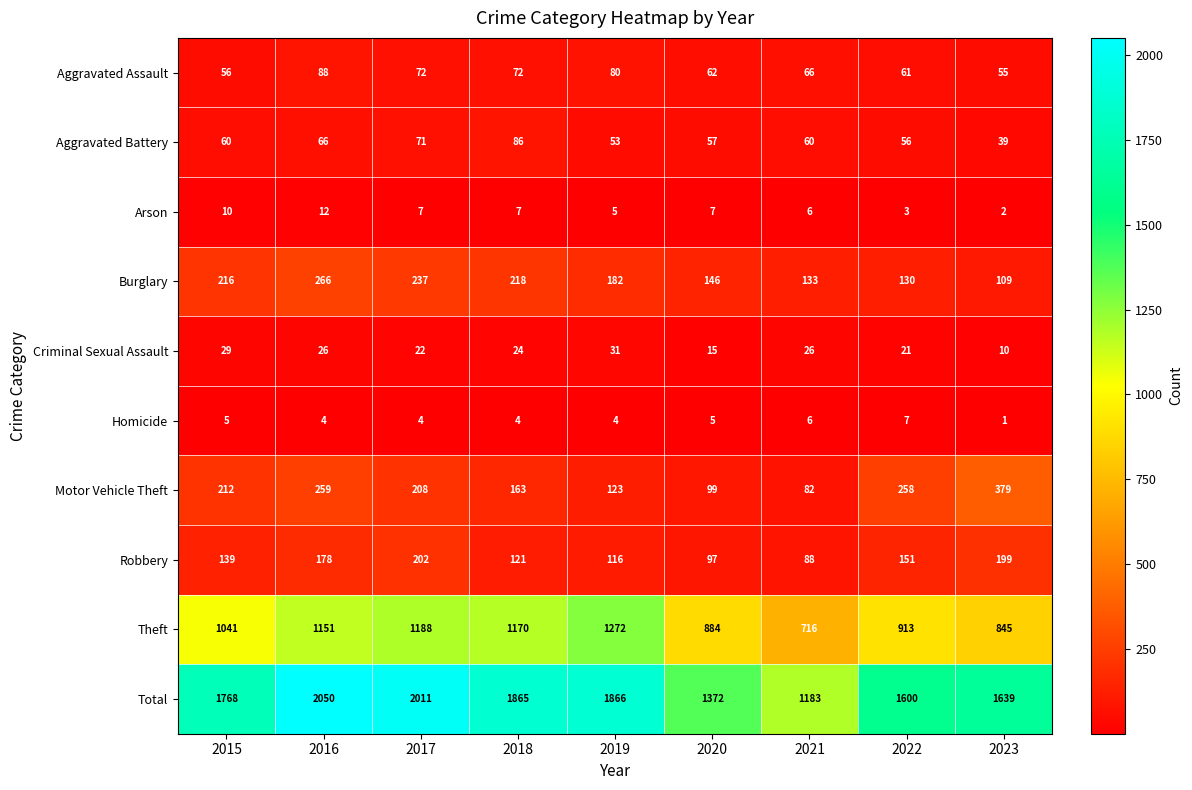

What is the smallest value displayed?

1